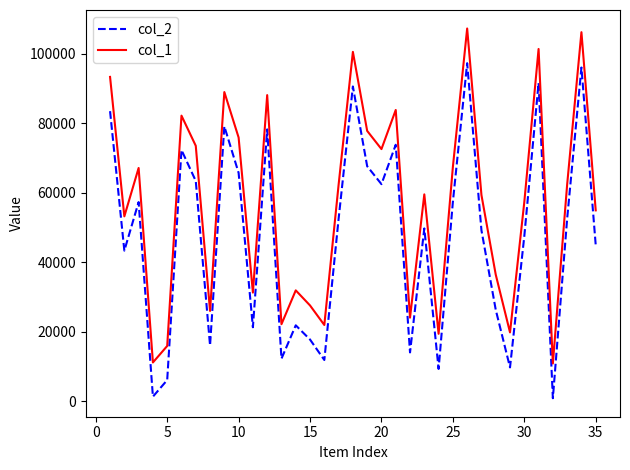

Rank the series by their maximum value, from lowest to highest.

col_2, col_1